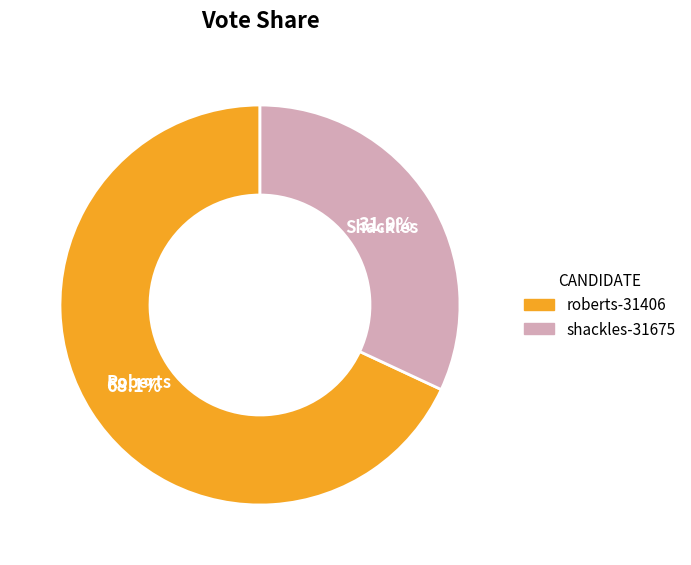

How many segments does this pie chart have?

2